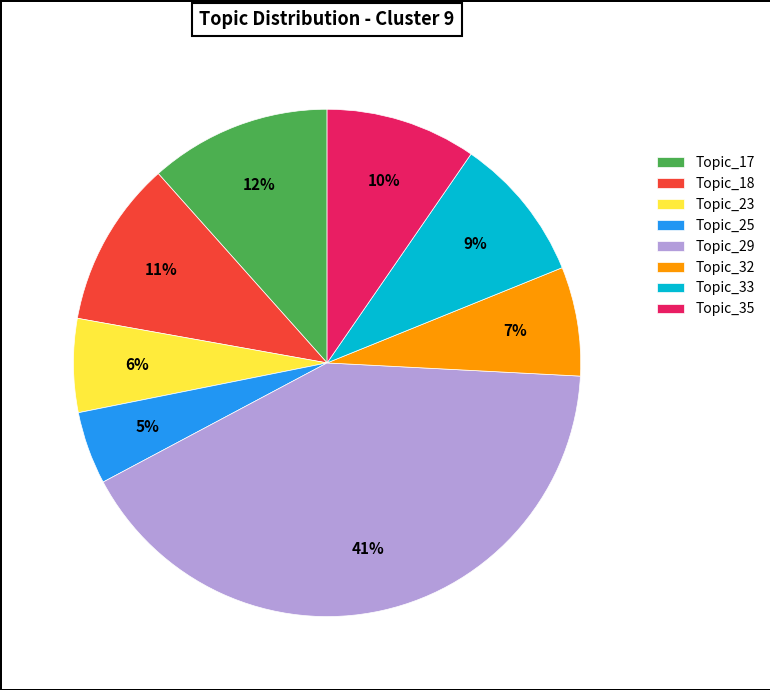

Which slice is the largest?

Topic_29